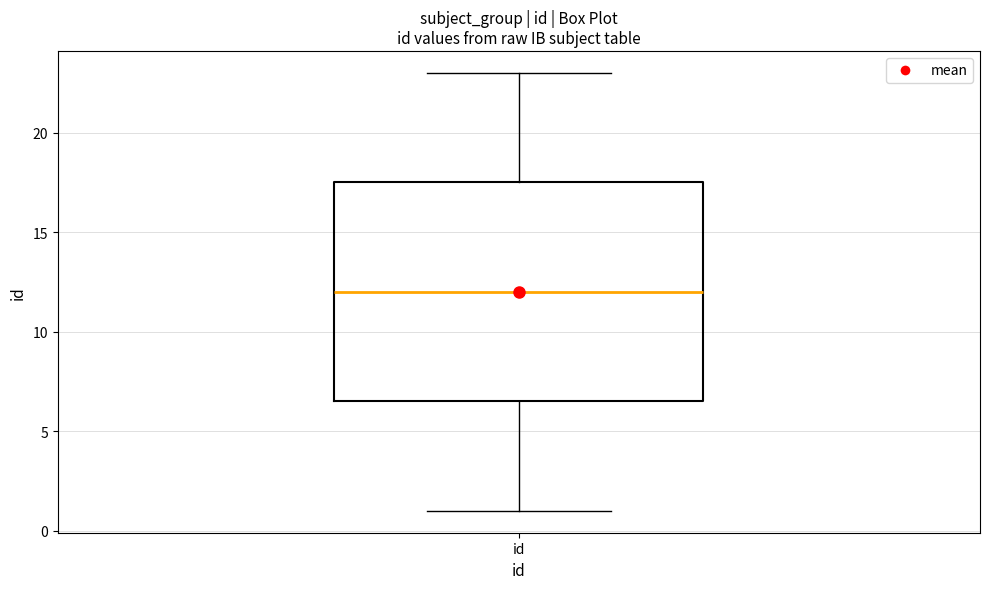

Where does the upper whisker of the box for id end on the y-axis? The values are not printed on the chart, so give them approximately, as read against the axis.

23.0